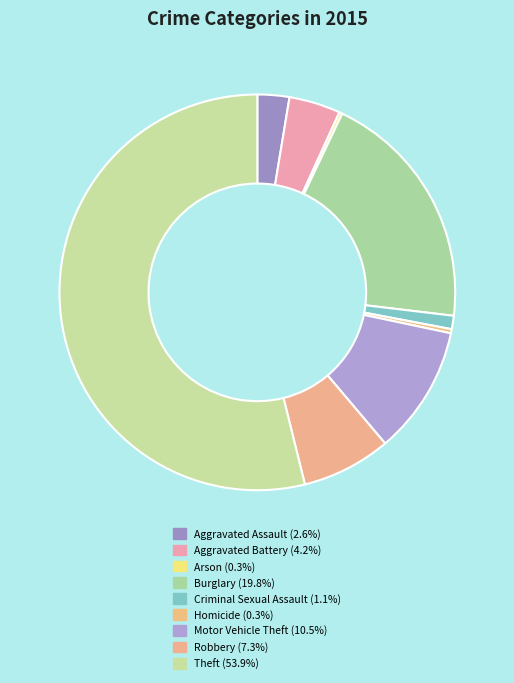

What is the total percentage of Criminal Sexual Assault and Theft?

55.0%